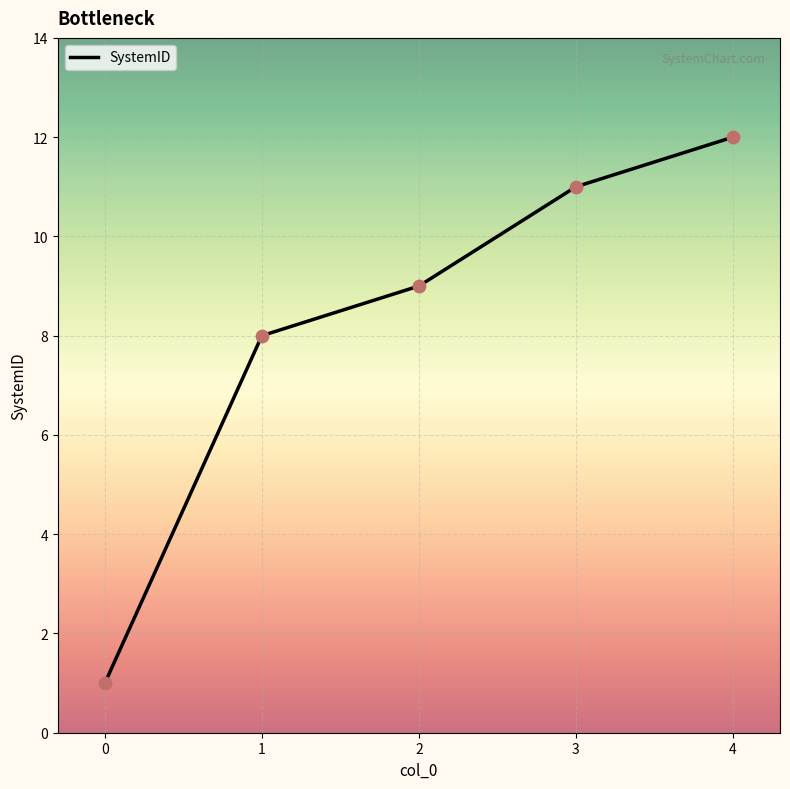

What is the change in value from 1 to 4?

+4